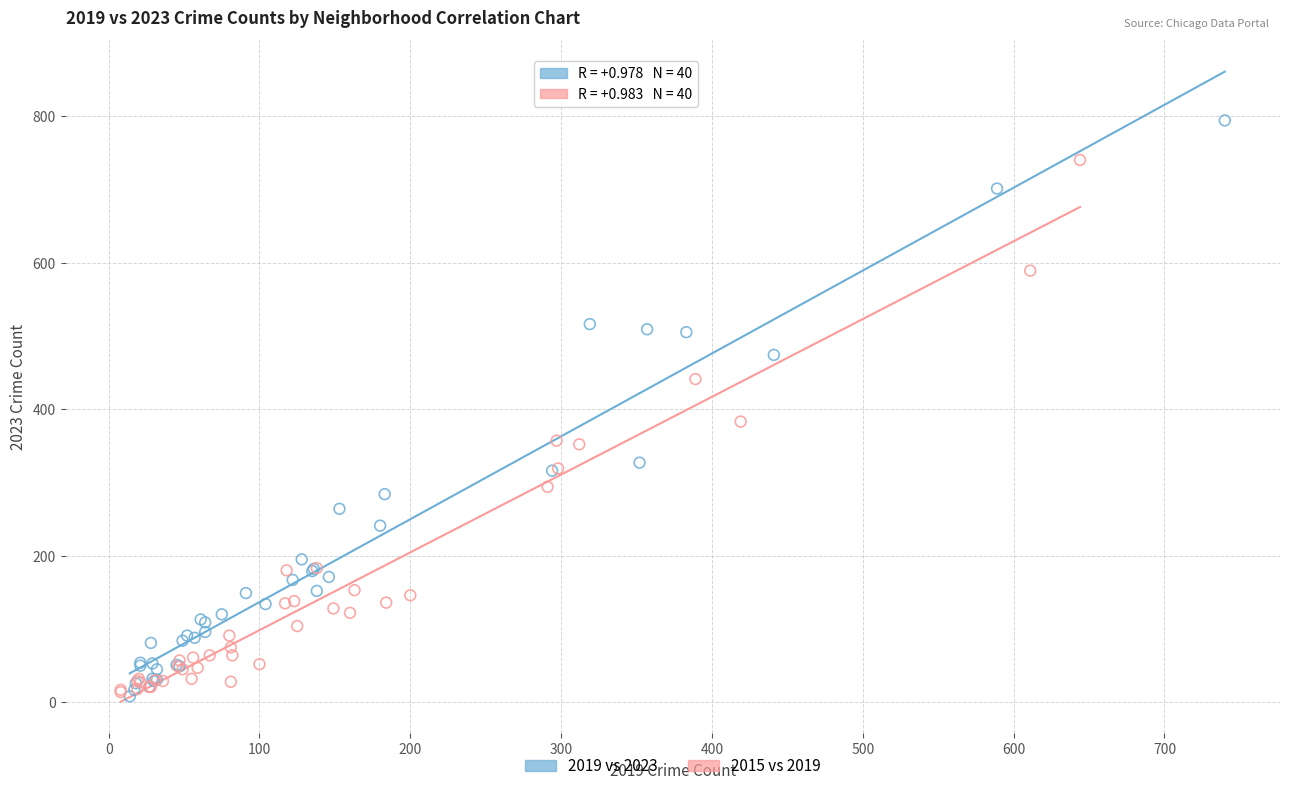

Which series contains the highest Y value?

2019 vs 2023